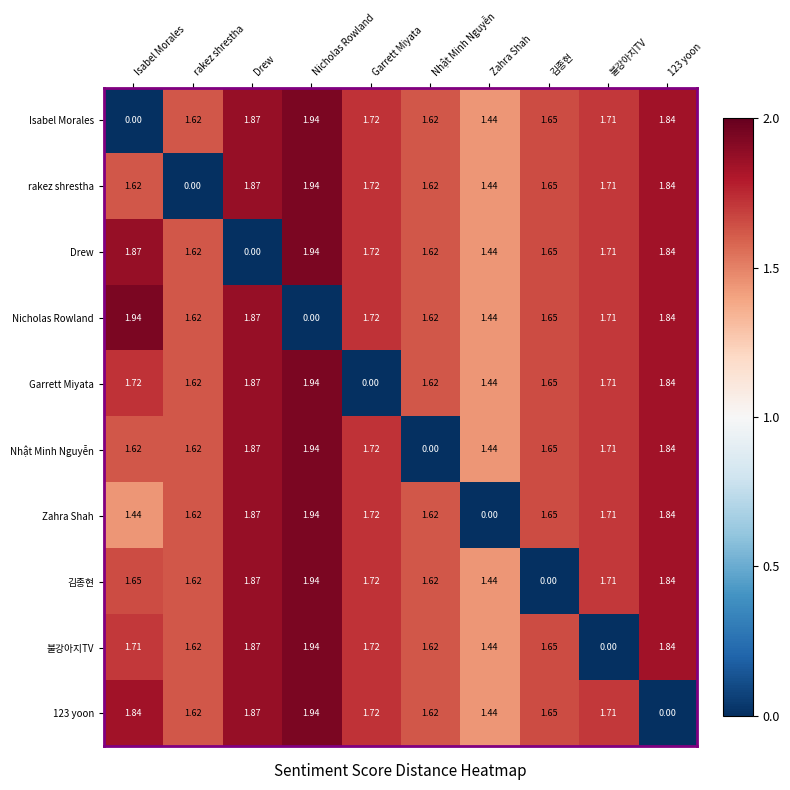

How many values in the Zahra Shah series exceed 1?

9